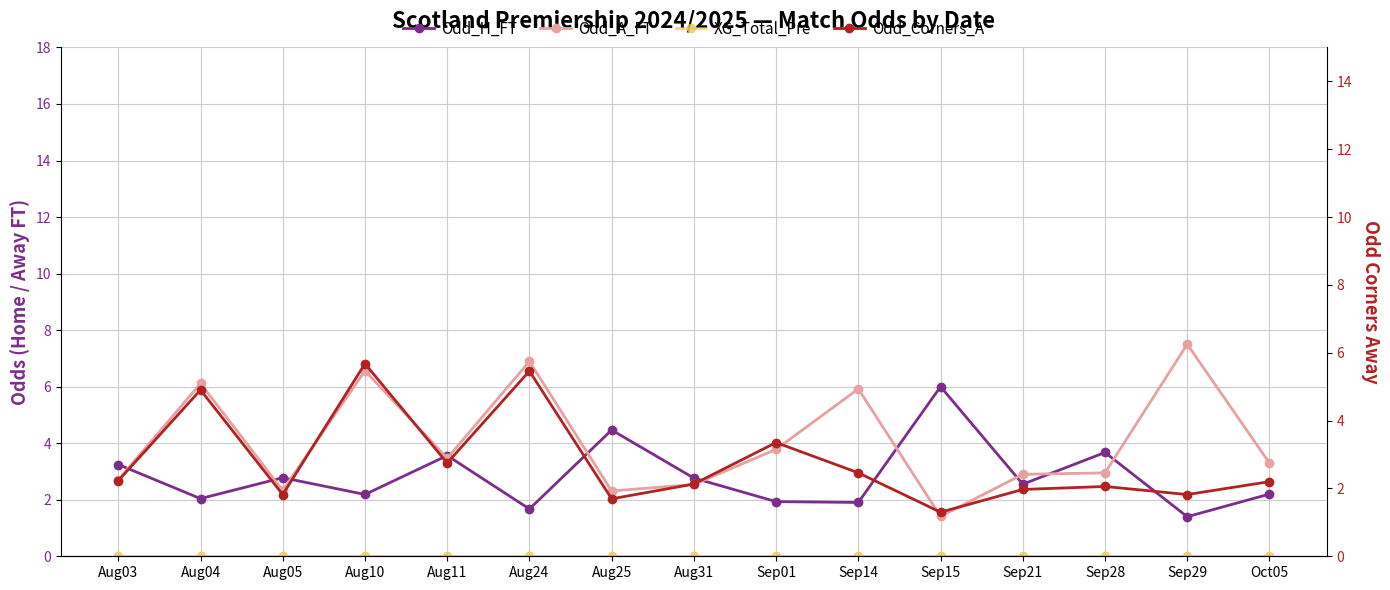

Which category has the highest value in the Odd_H_FT series?

Sep15